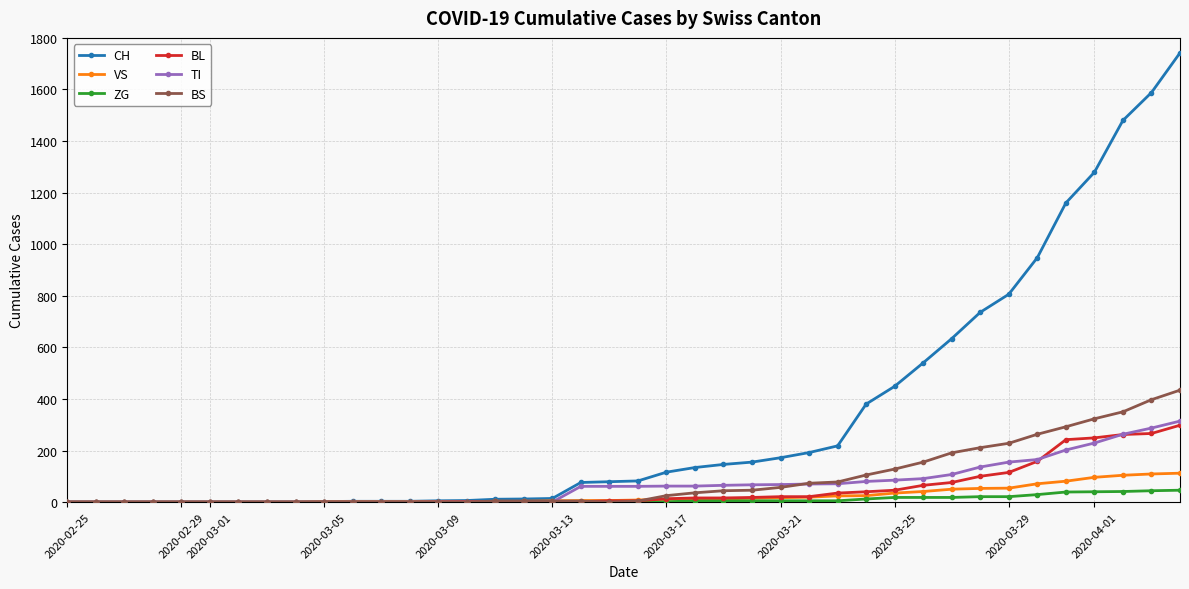

How many data points does each series have?

40